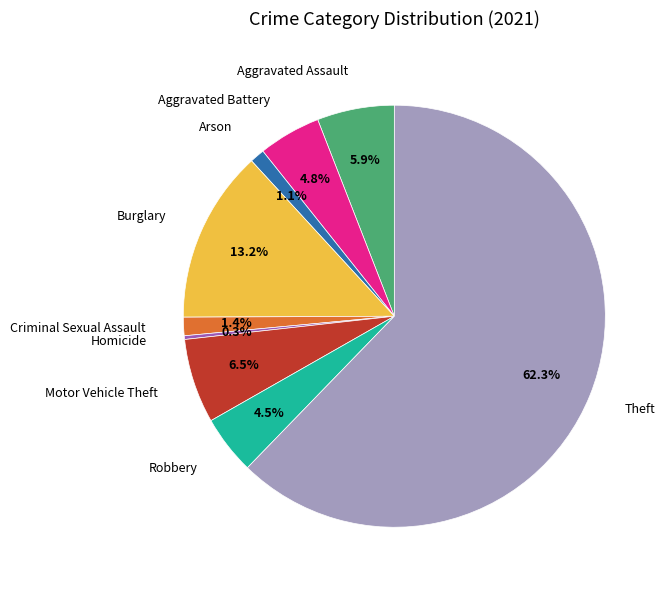

Is it true that Homicide is 0% of the pie?

True